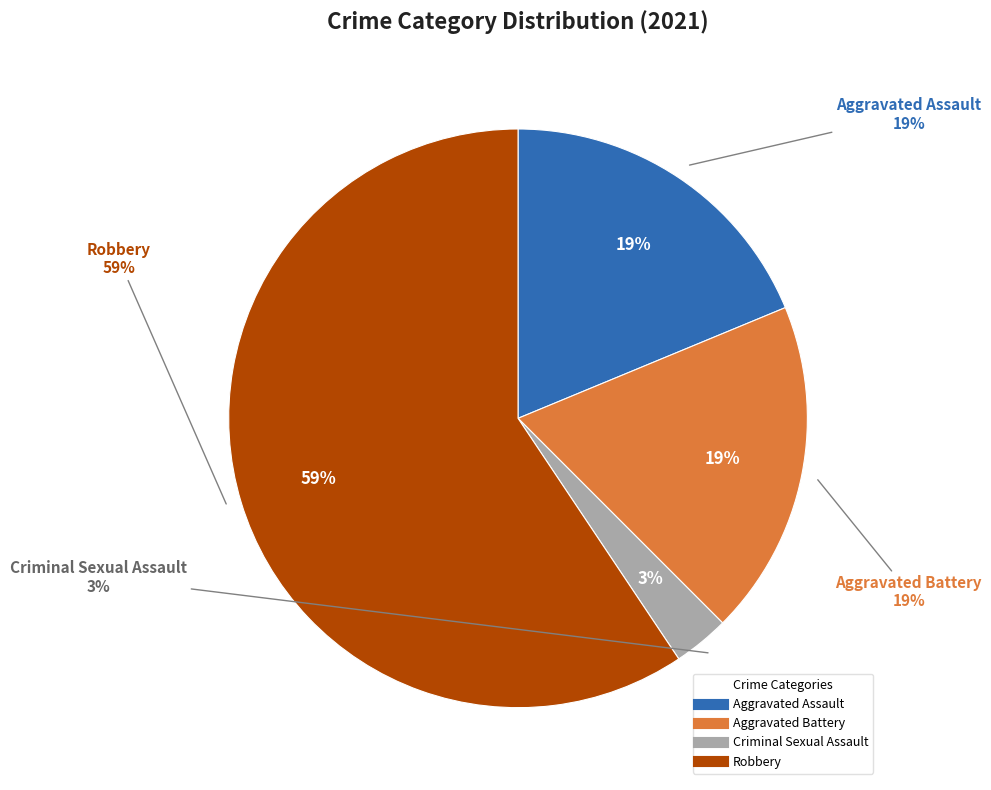

To the nearest percent, what portion does Aggravated Battery represent?

19%